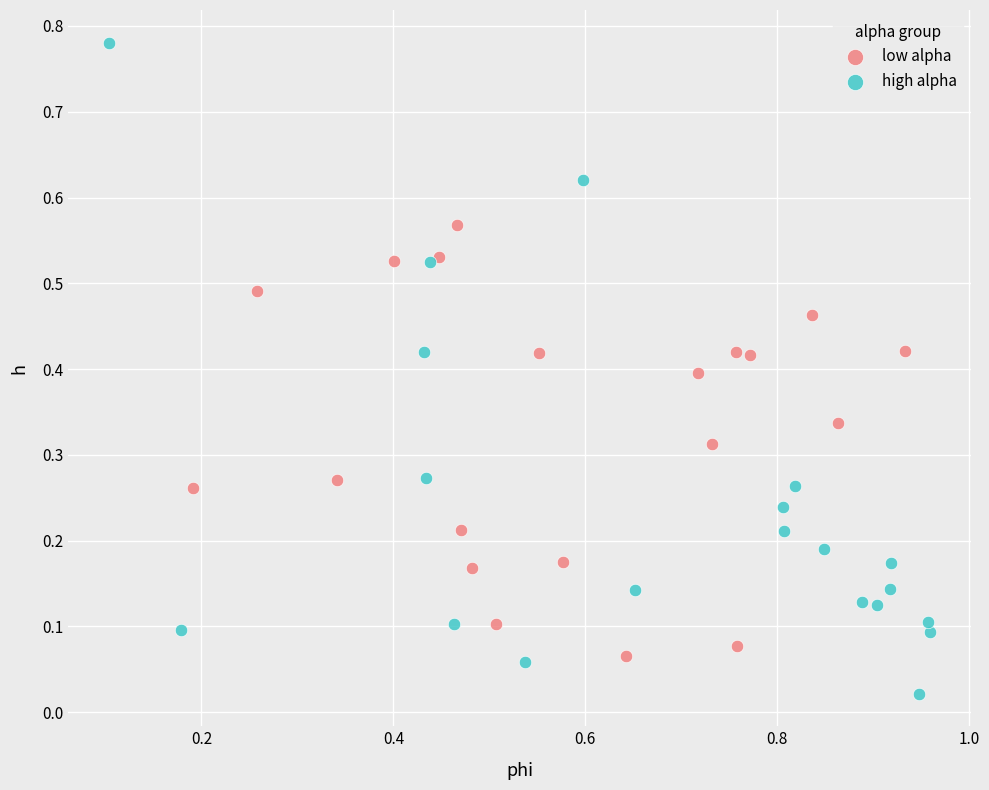

Which series reaches the maximum Y coordinate?

high alpha